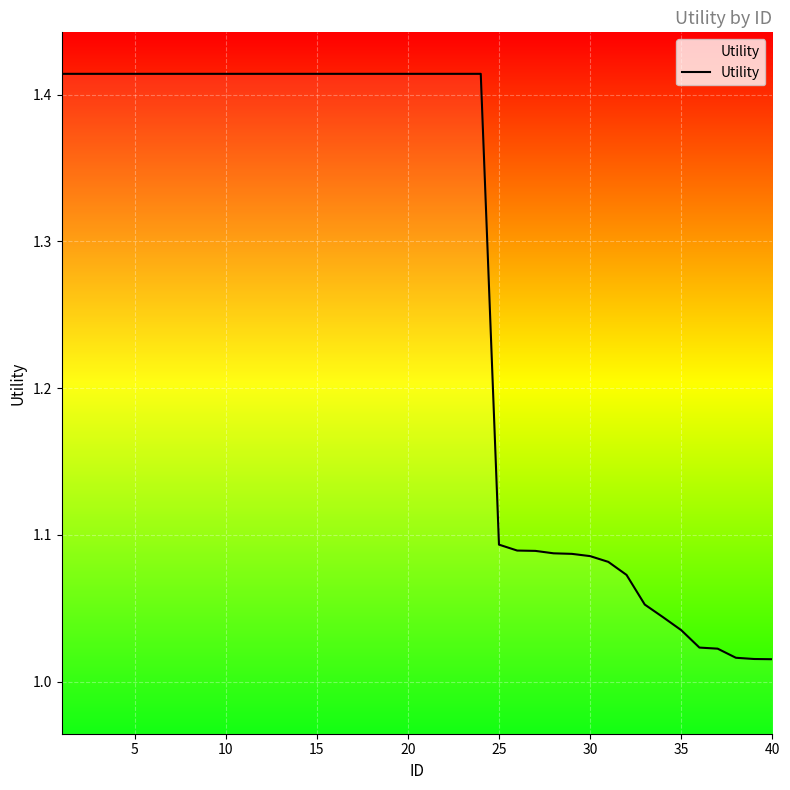

How many distinct data groups are displayed?

1